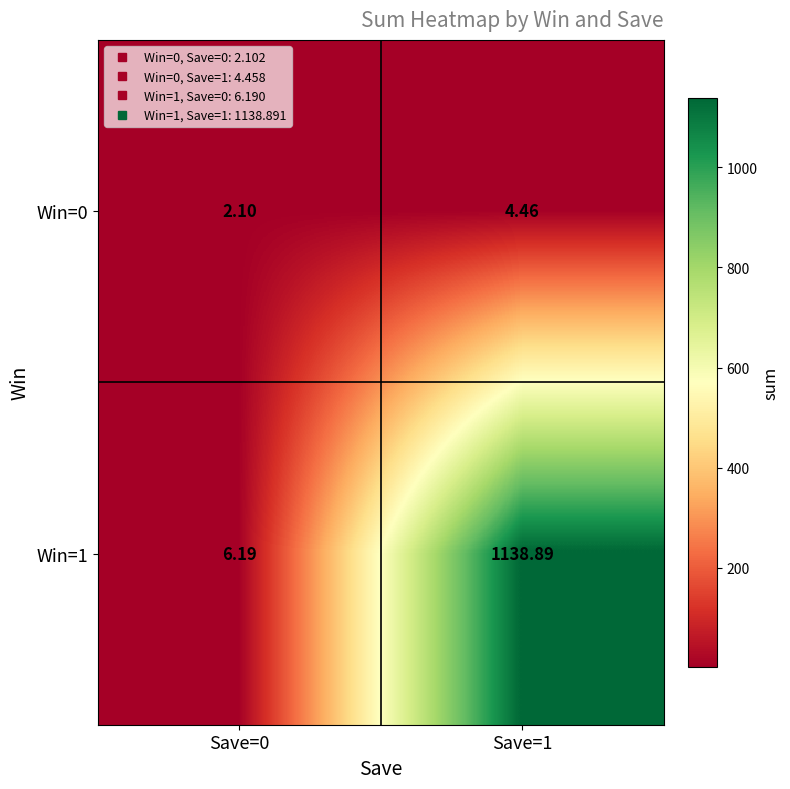

How many categories are shown in the chart?

2